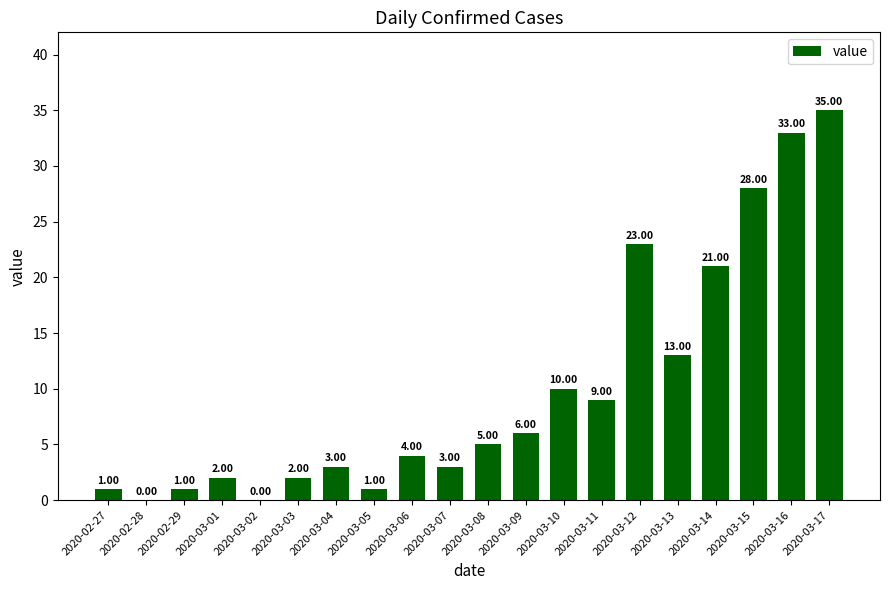

What is the sum of the values at 2020-03-09 and 2020-02-28?

6